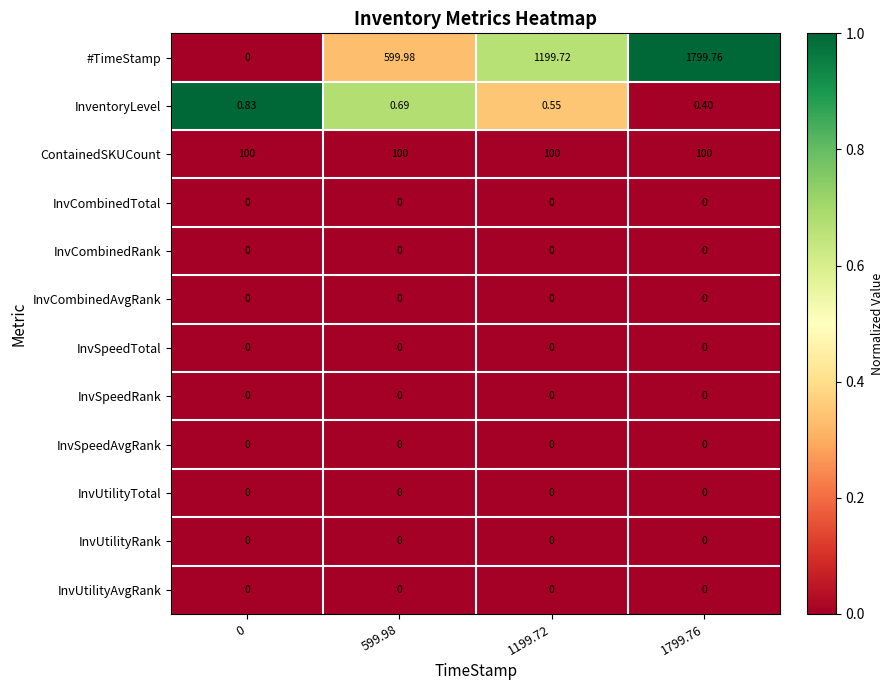

Count the number of data series in this chart.

12